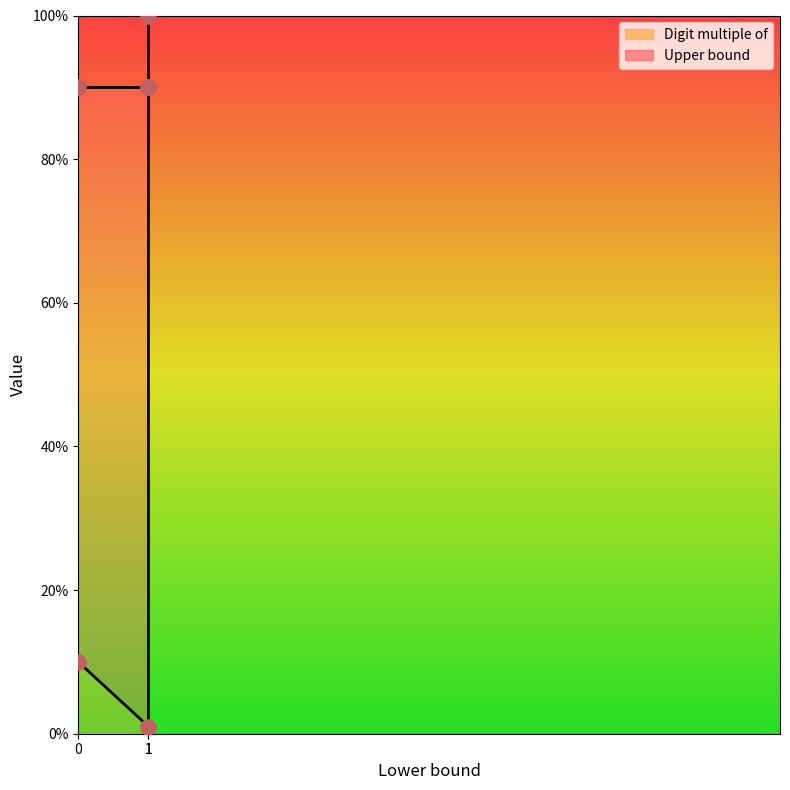

What is the ratio of the value at 1 to the value at 0?

0.1